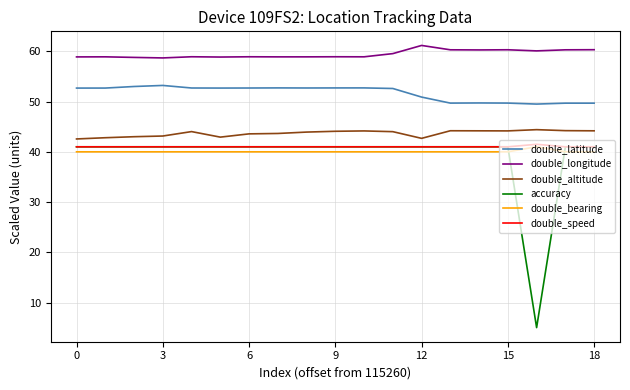

How many distinct data groups are displayed?

6